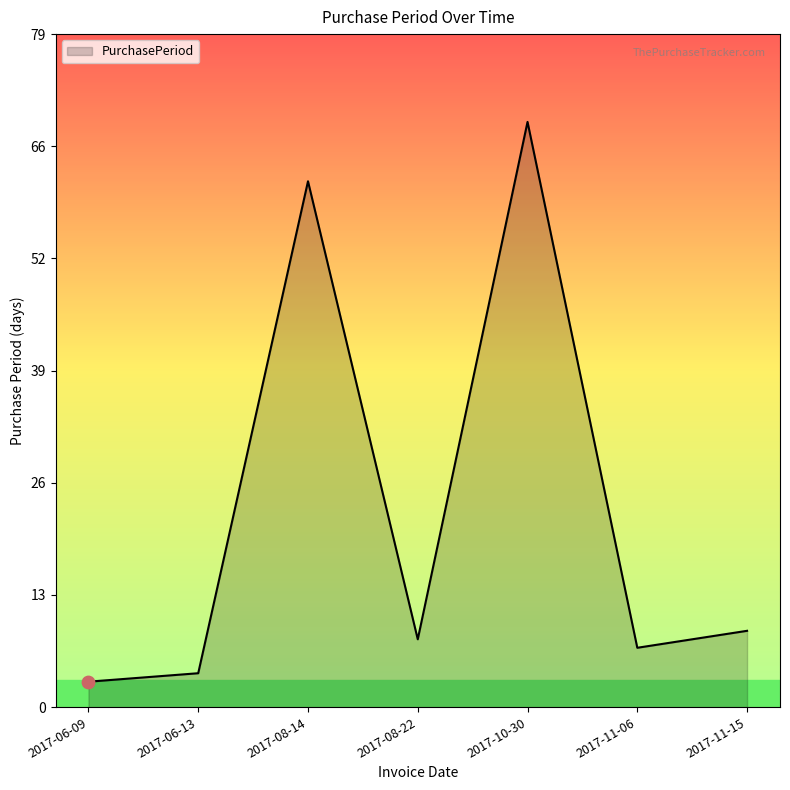

Which has a higher value, 2017-08-22 or 2017-08-14?

2017-08-14